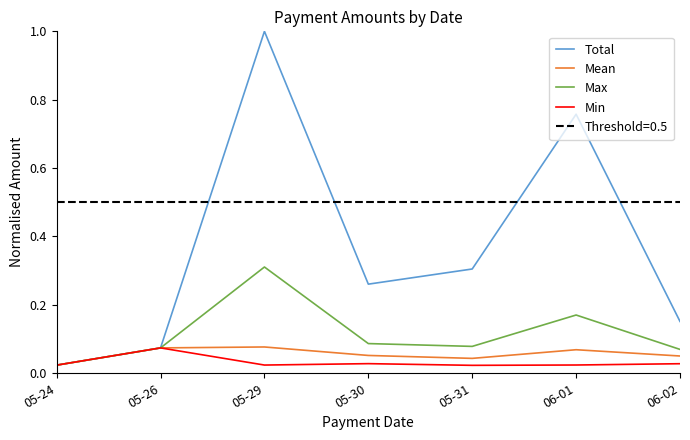

Which category has the highest value across all series?

05-29